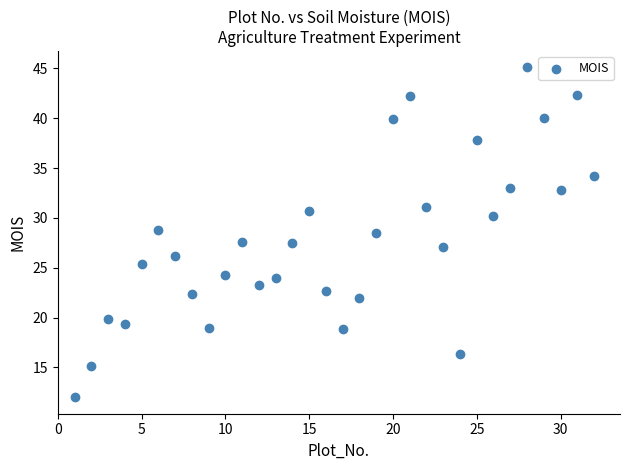

What is the range of Y values (max minus min)?

33.1